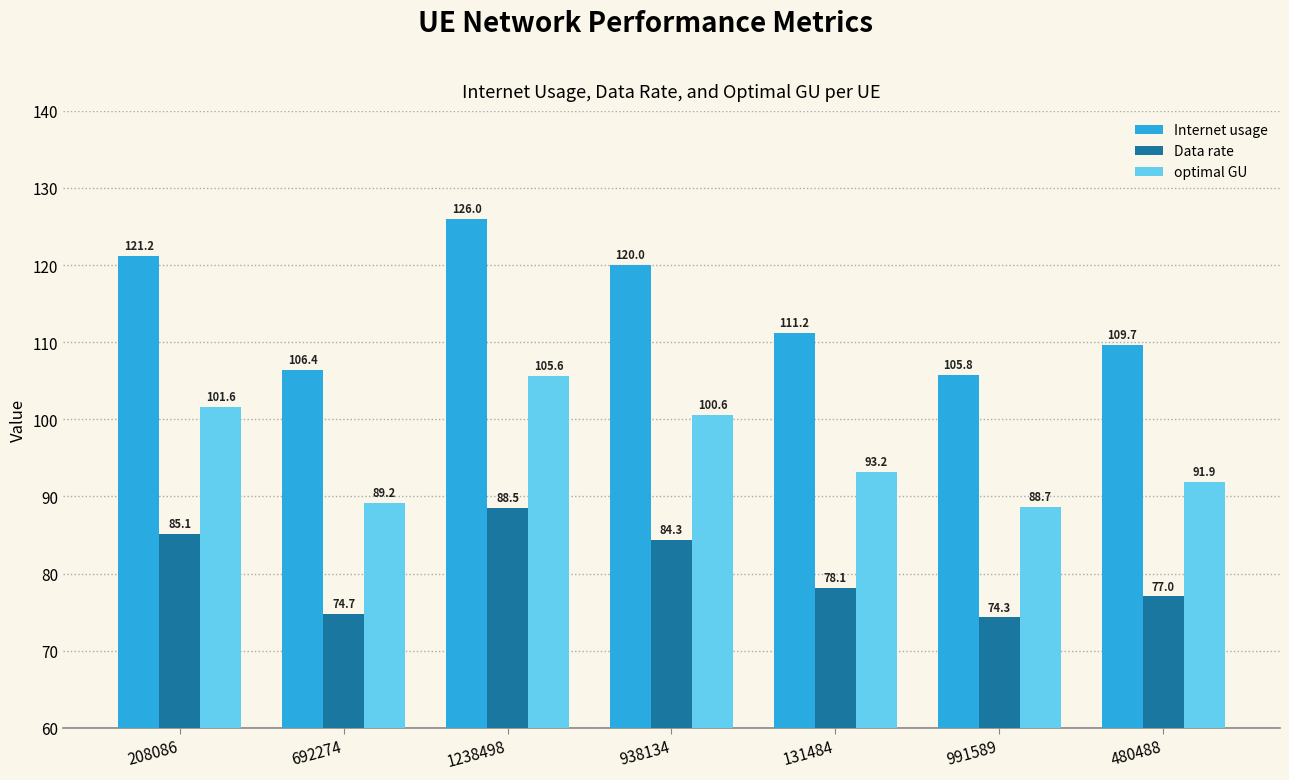

Count the number of categories in the chart.

7